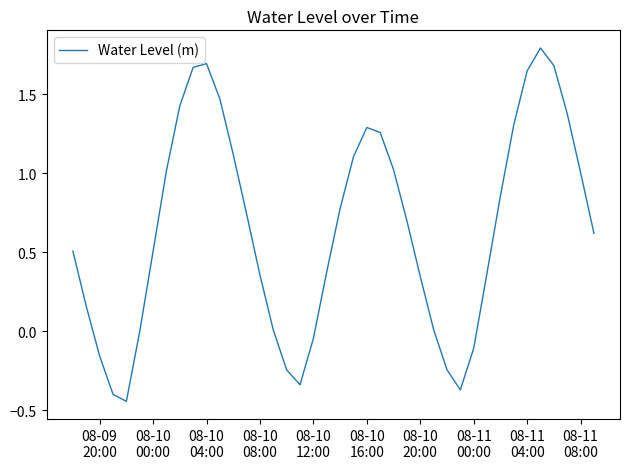

Does the chart have visible grid lines?

No